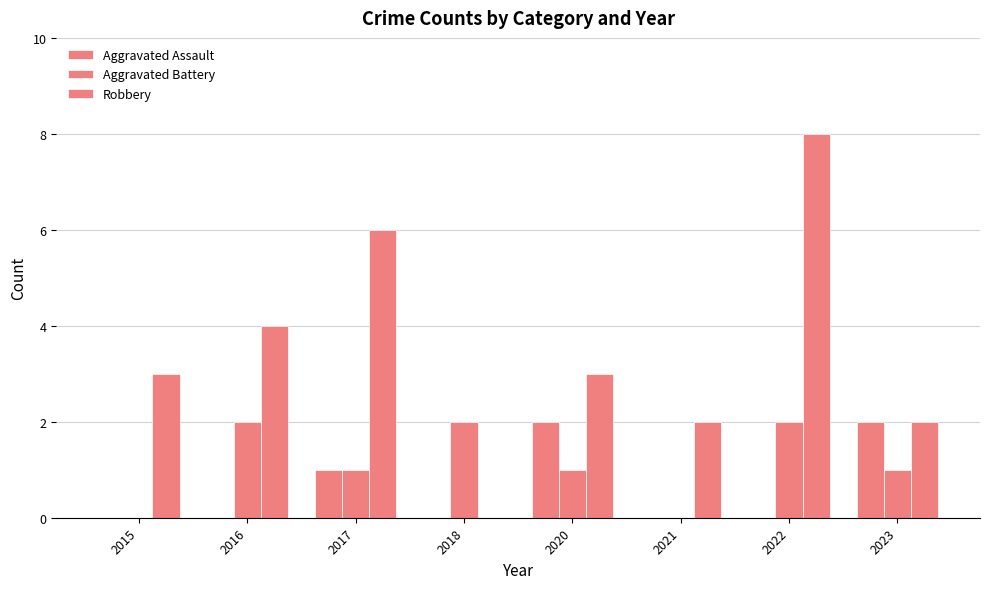

How many values in Robbery are above zero?

7